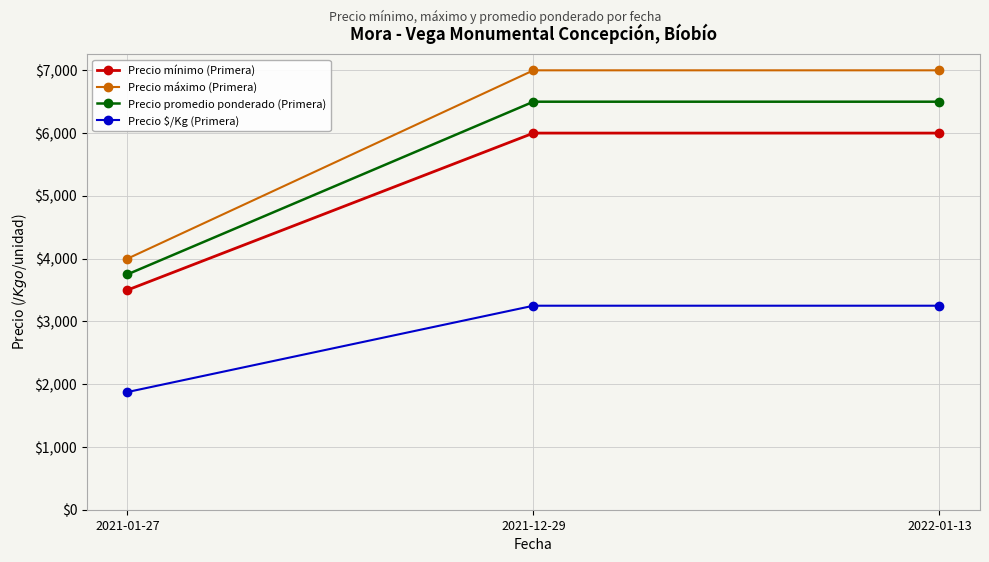

Reading left to right, transcribe all the data shown in this chart.

Precio mínimo (Primera): 2021-01-27=3500	2021-12-29=6000	2022-01-13=6000
Precio máximo (Primera): 2021-01-27=4000	2021-12-29=7000	2022-01-13=7000
Precio promedio ponderado (Primera): 2021-01-27=3750	2021-12-29=6500	2022-01-13=6500
Precio $/Kg (Primera): 2021-01-27=1875	2021-12-29=3250	2022-01-13=3250